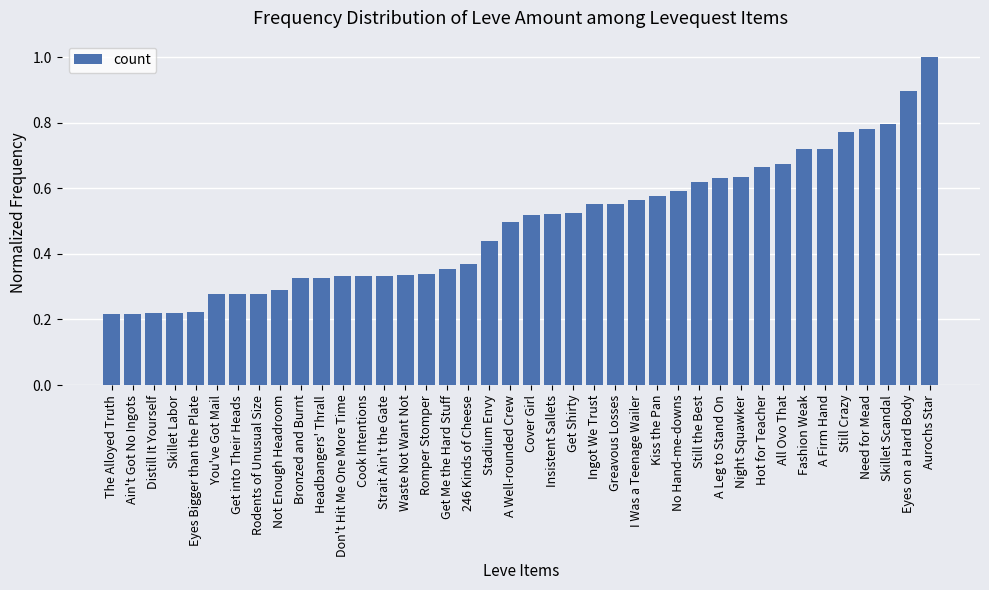

What is the change in value from Rodents of Unusual Size to Romper Stomper?

+0.1